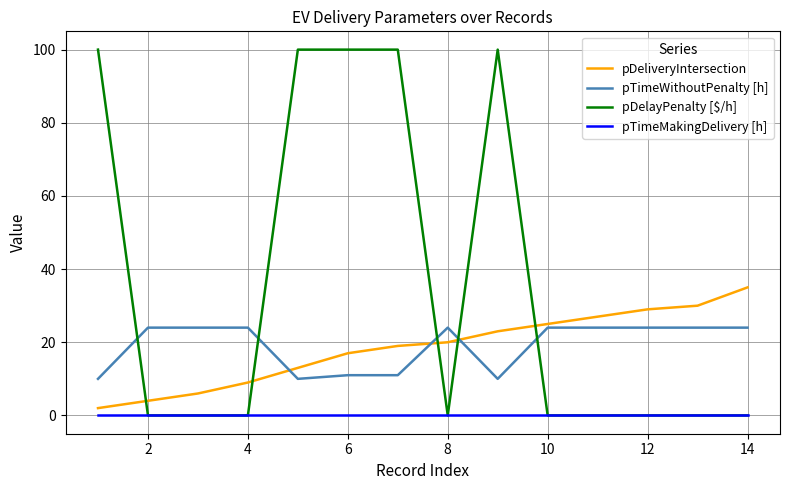

Which series has the largest range (max minus min)?

pDelayPenalty [$/h]